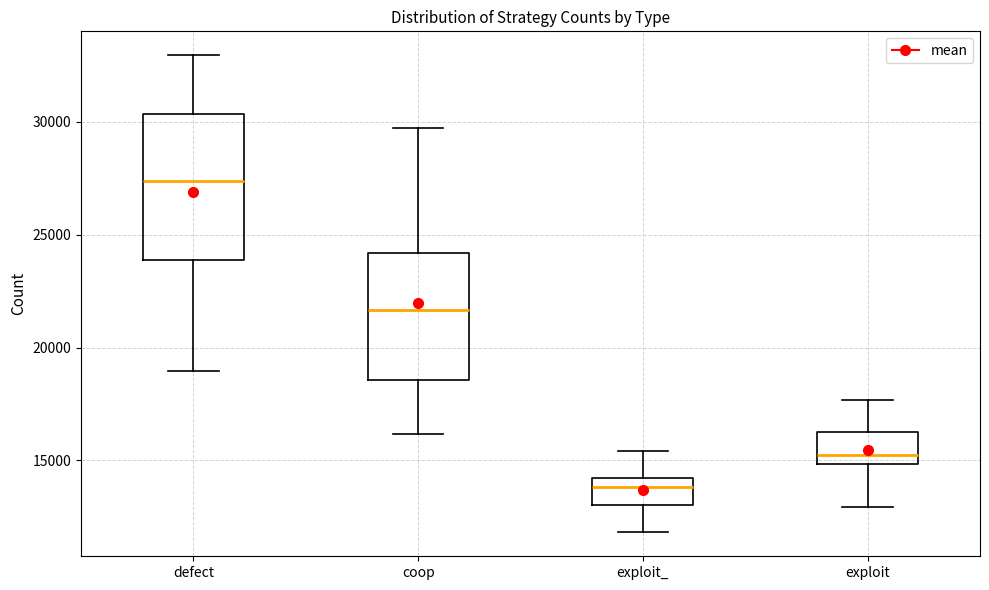

Where is the lower edge of the box for exploit on the y-axis? The values are not printed on the chart, so give them approximately, as read against the axis.

15000